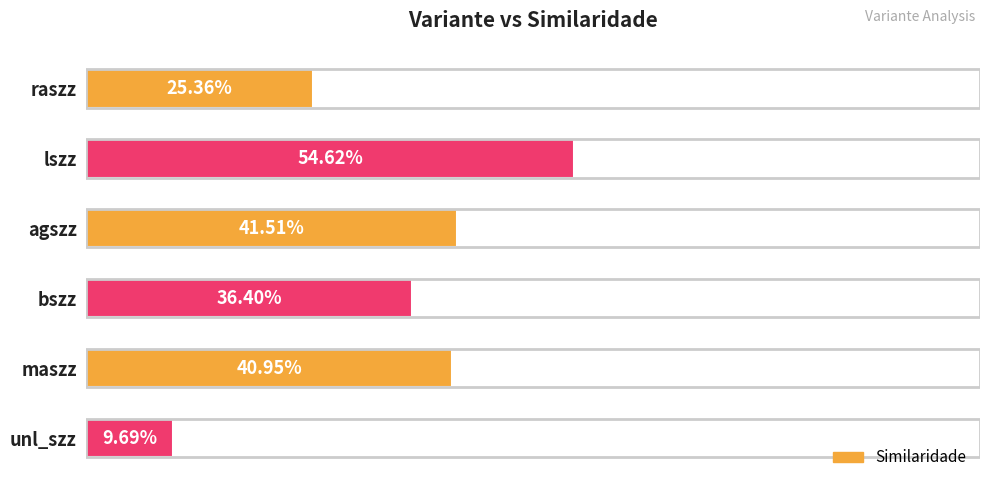

Rank the categories by value from lowest to highest.

unl_szz, raszz, bszz, maszz, agszz, lszz